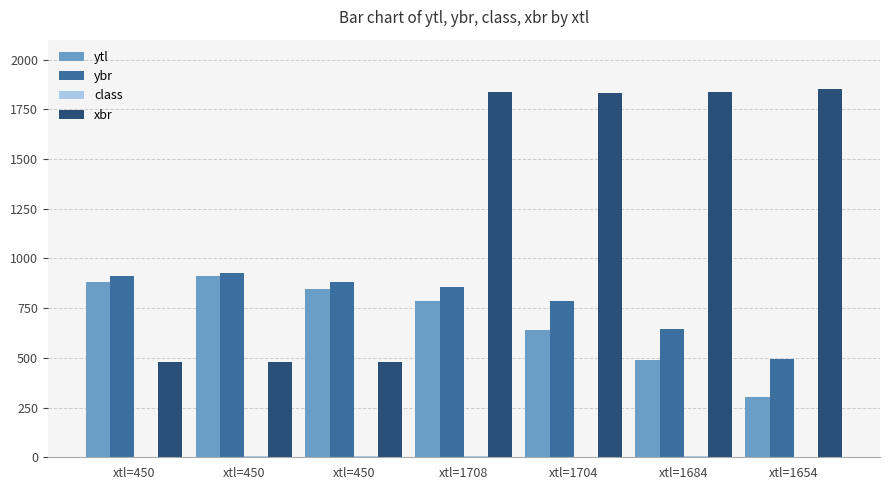

How many data points does each series have?

7